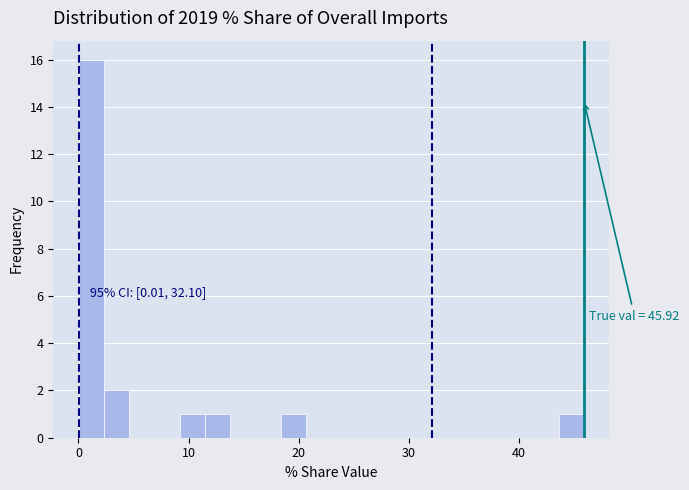

Around what value on the x-axis is the tallest bar? Give the approximate position of its centre, as read against the axis.

1